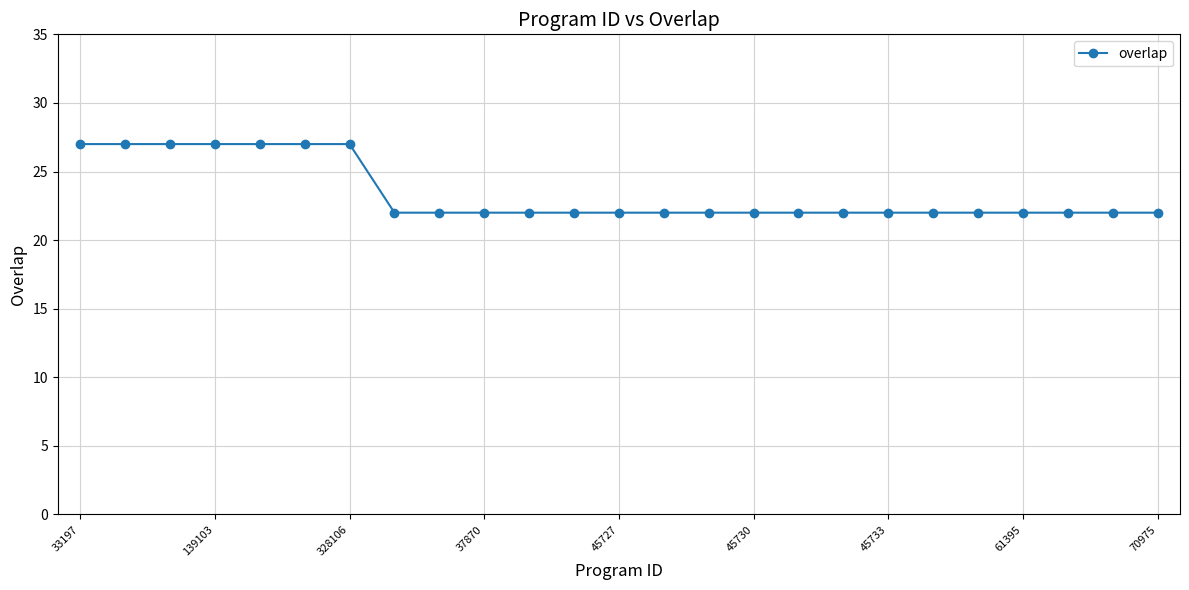

What is the average value?

23